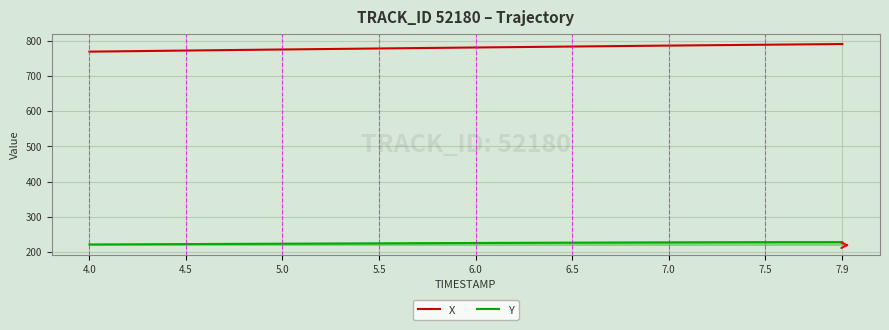

Which series has the largest total across all categories?

X